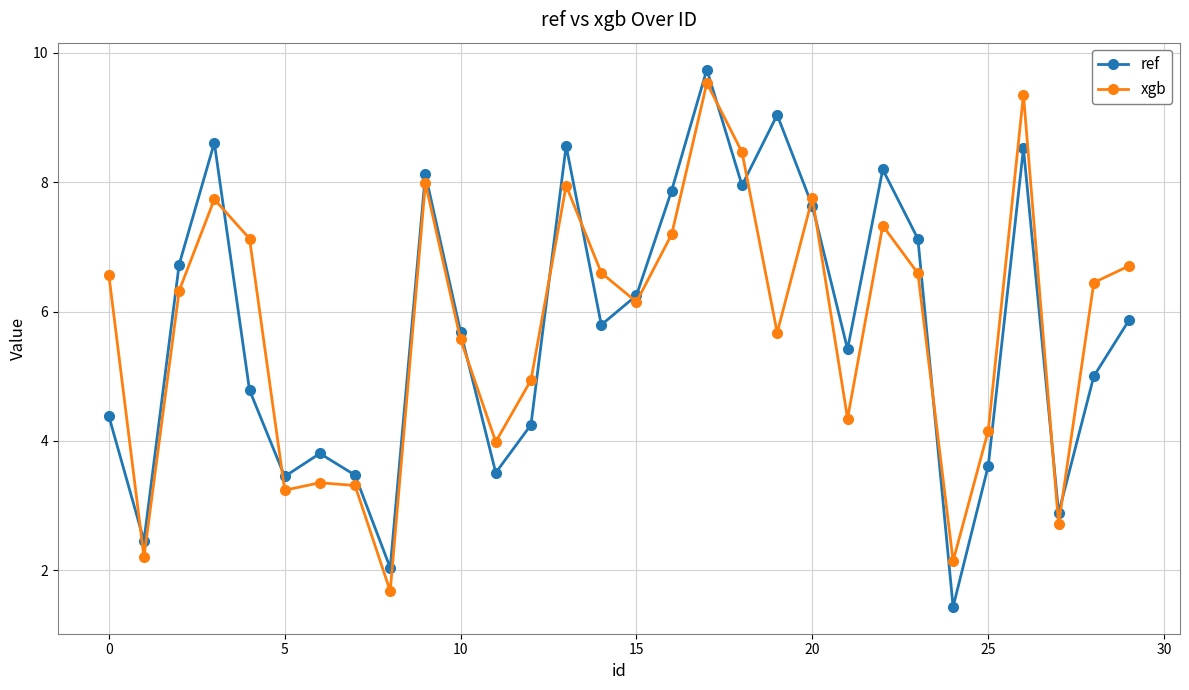

Which series has the widest spread of values?

ref